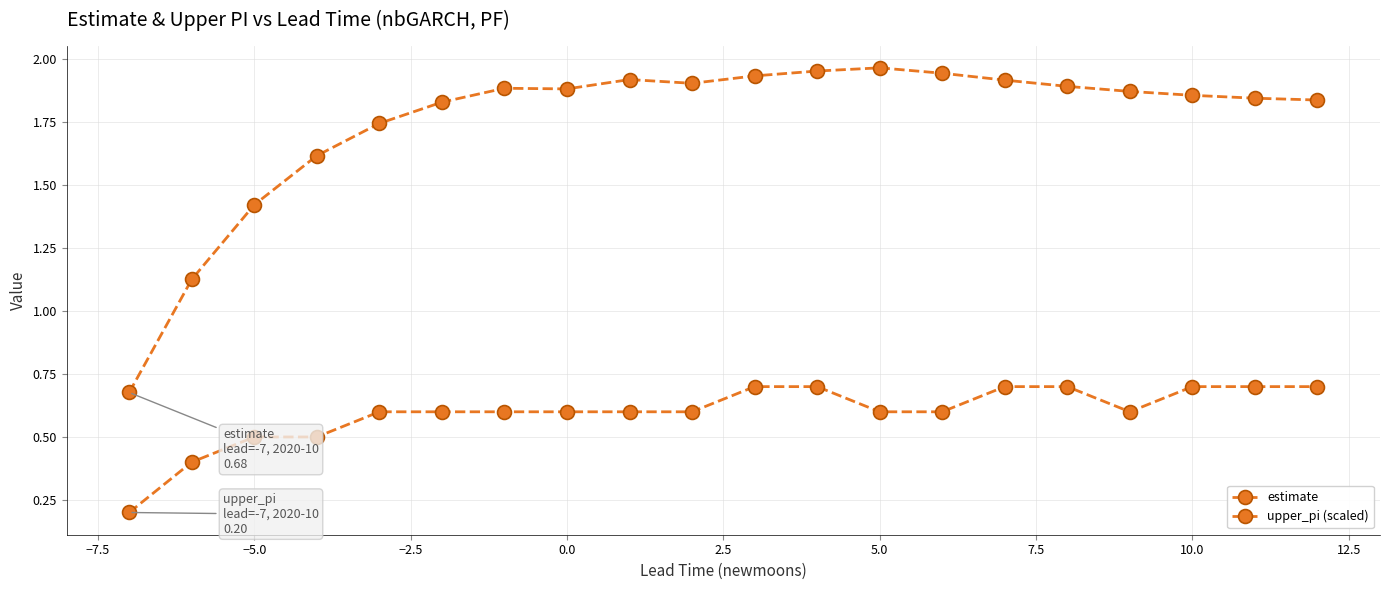

Count the upper_pi (scaled) values in the range 0 to 1.

20